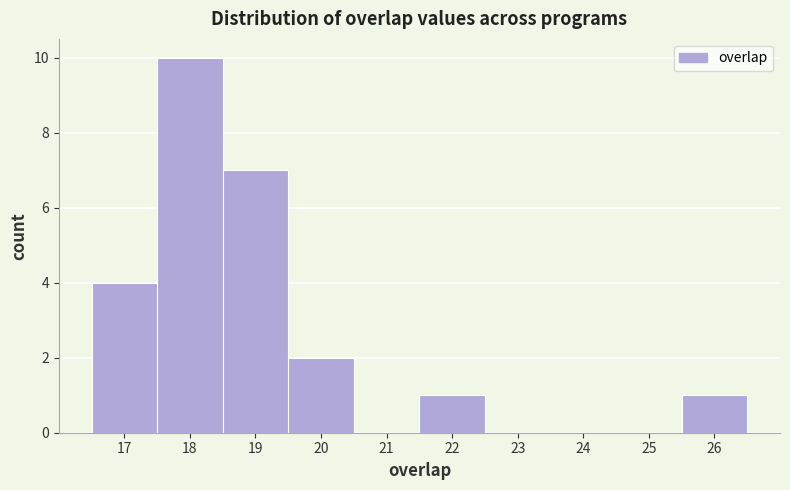

What is the height of the bar covering 21.5 to 22.5 on the x-axis? The values are not printed on the chart, so give them approximately, as read against the axis.

1